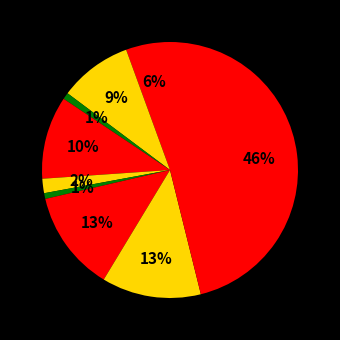

How many segments does this pie chart have?

9